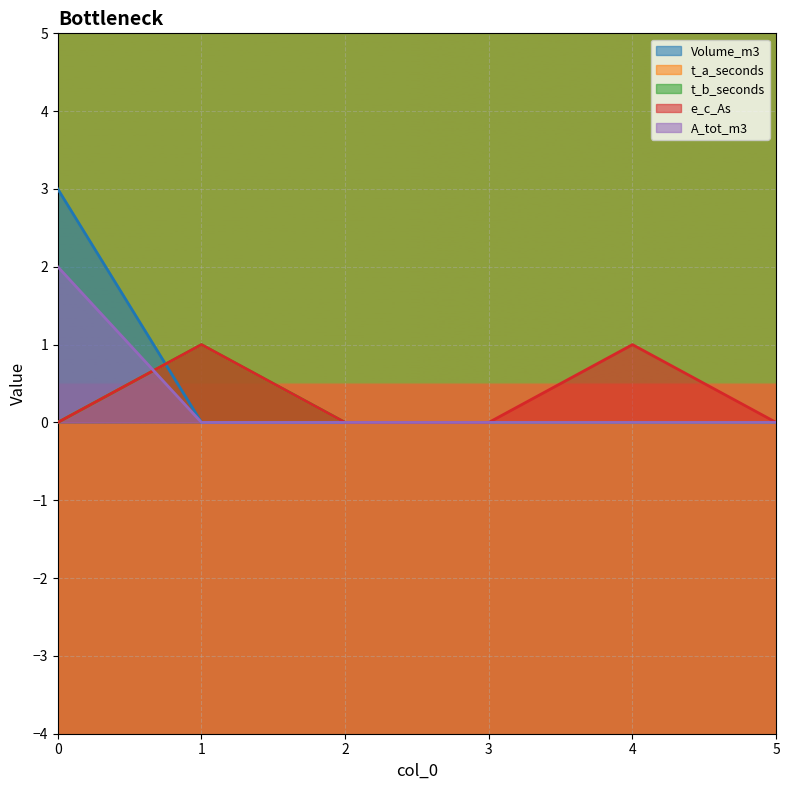

What is the difference between the highest and lowest values at 1?

1